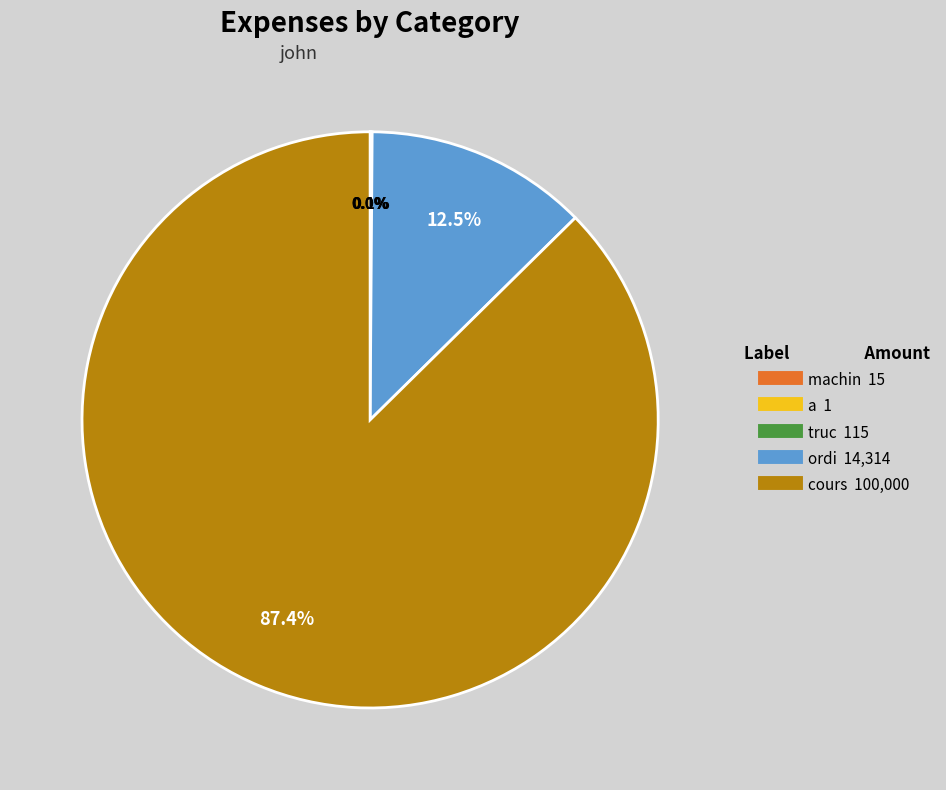

How much of the chart is everything except cours?

12.6%